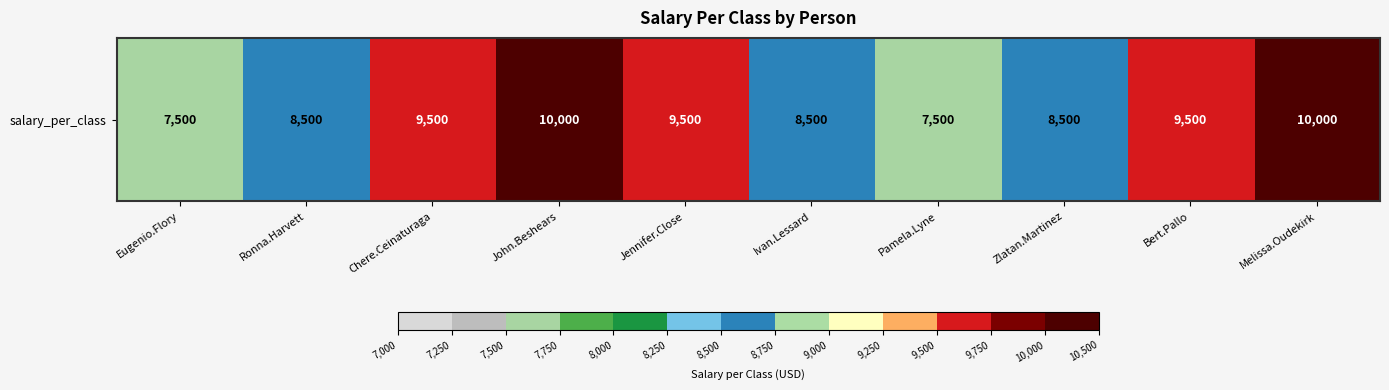

What is the sum of the values at Zlatan.Martinez and Bert.Pallo?

18000